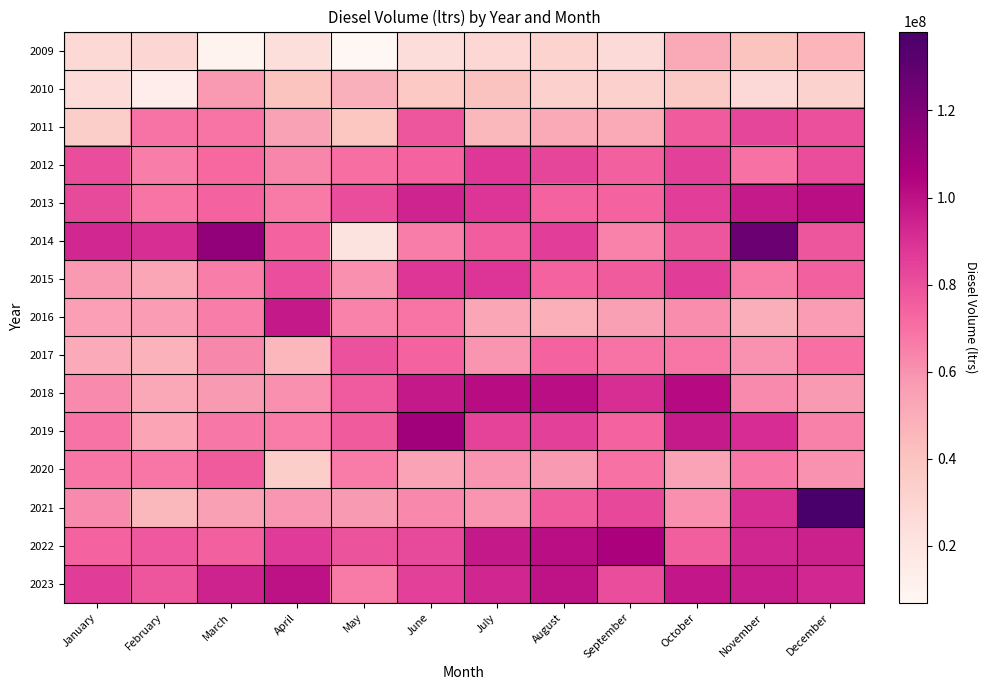

Reading left to right, extract all data points from this chart.

2009: January=27659134.0	February=29315952.0	March=9907422.0	April=24342632.0	May=6922673.0	June=25202424.0	July=28488447.0	August=31117450.0	September=26731974.0	October=51768722.0	November=39812598.0	December=46483372.0
2010: January=26114811.0	February=13698038.0	March=58005144.0	April=40055436.0	May=48788524.0	June=36721262.0	July=40372437.0	August=32170559.0	September=32706917.0	October=36532702.0	November=26990550.0	December=31925471.0
2011: January=33670235.0	February=69342033.0	March=68428366.0	April=54792025.0	May=38922549.0	June=78522900.0	July=45004213.0	August=51594854.0	September=52006944.0	October=76613493.0	November=82987424.0	December=79950828.0
2012: January=80967522.0	February=66046800.0	March=72254700.0	April=63383700.0	May=70511500.0	June=74071400.0	July=87776000.0	August=83155000.0	September=75082600.0	October=84492730.0	November=69467800.0	December=80982300.0
2013: January=81997752.0	February=68457238.0	March=74316601.0	April=67381909.0	May=80840703.0	June=93679640.0	July=88864147.0	August=74133991.0	September=73642528.0	October=85640114.0	November=96825258.0	December=101174093.0
2014: January=92935292.0	February=90787493.0	March=113757363.0	April=73994067.0	May=21156028.0	June=65978207.0	July=75847670.0	August=85693967.0	September=64434746.0	October=78626712.0	November=126574341.0	December=78626712.0
2015: January=58041555.0	February=52837609.0	March=65918983.0	April=80464715.0	May=60247236.0	June=88302520.0	July=88806659.0	August=74490388.0	September=76359097.0	October=86011430.0	November=67048062.0	December=74722299.0
2016: January=55688710.0	February=56691850.0	March=66032999.0	April=97164976.0	May=64646864.0	June=68738788.0	July=52643201.0	August=49073453.0	September=55178325.0	October=61301429.0	November=49775181.0	December=56921368.0
2017: January=51240381.0	February=47773321.0	March=63259111.0	April=45386639.0	May=79376896.0	June=73672448.0	July=59362951.0	August=74264359.0	September=69177559.0	October=68082012.0	November=60090464.0	December=70127194.0
2018: January=62094755.0	February=52487073.0	March=57450597.0	April=60569643.0	May=77113981.0	June=97397934.0	July=101428795.0	August=100819300.0	September=90743354.0	October=102102212.0	November=61787034.0	December=57177314.0
2019: January=69296899.0	February=54027591.0	March=67441144.0	April=66656351.0	May=76213770.0	June=108561679.0	July=84051371.0	August=84432408.0	September=73699748.0	October=97014679.0	November=91105397.0	December=64905565.0
2020: January=68320848.0	February=68289460.0	March=76254024.0	April=34386332.0	May=66632300.0	June=54441193.0	July=58909477.0	August=57536207.0	September=69801392.0	October=54425821.0	November=67711098.0	December=59738939.0
2021: January=62172233.0	February=45301359.0	March=55586329.0	April=58497644.0	May=57512879.6	June=62591137.0	July=59660287.0	August=76493057.0	September=82541619.7	October=60604598.8	November=90518338.0	December=138126510.8
2022: January=73589013.0	February=77479930.0	March=74909224.0	April=86466494.0	May=78820480.0	June=81981459.0	July=97527283.0	August=101052528.0	September=105697720.6	October=75474454.0	November=93527515.0	December=94900011.0
2023: January=86034613.0	February=78382331.0	March=94219127.8	April=99706173.0	May=67164298.0	June=84717971.0	July=93361879.0	August=99567048.0	September=80933744.0	October=97903590.0	November=96207809.6	December=93023764.0